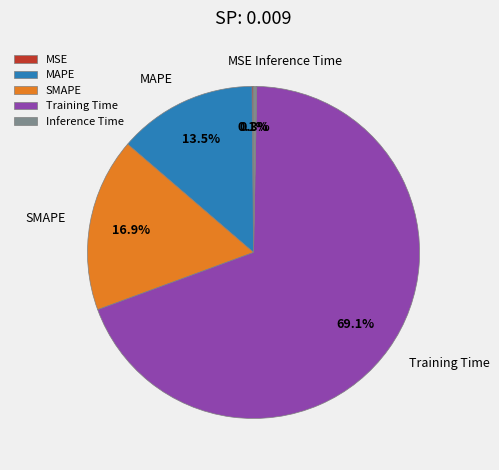

What is the total percentage of Inference Time and SMAPE?

17.2%